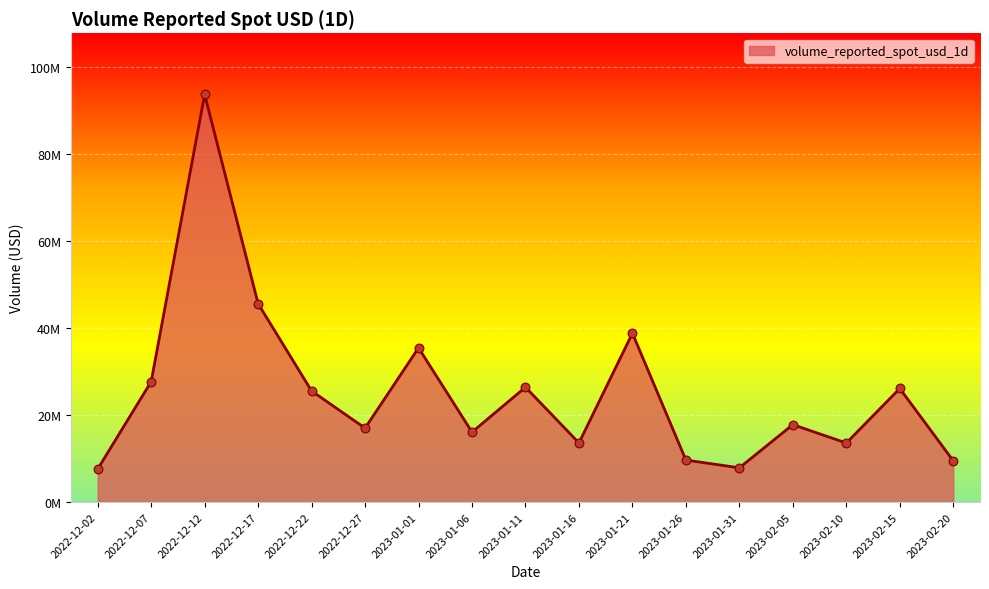

Between 2023-01-31 and 2023-02-05, which is larger?

2023-02-05